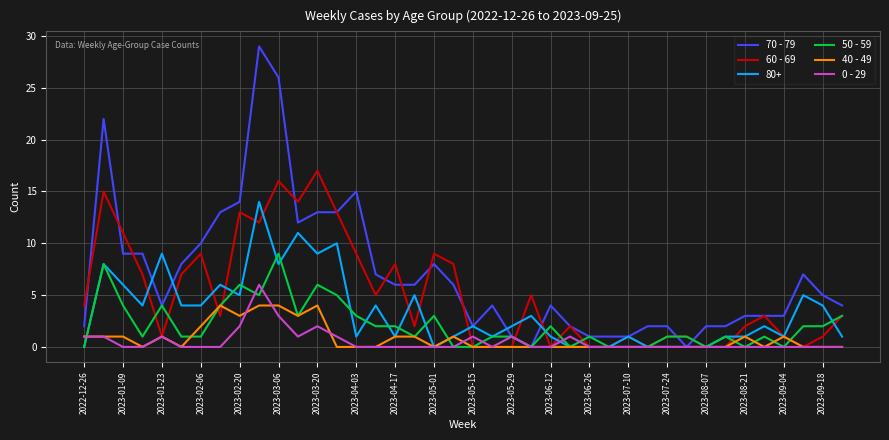

Which series has the widest spread of values?

70 - 79